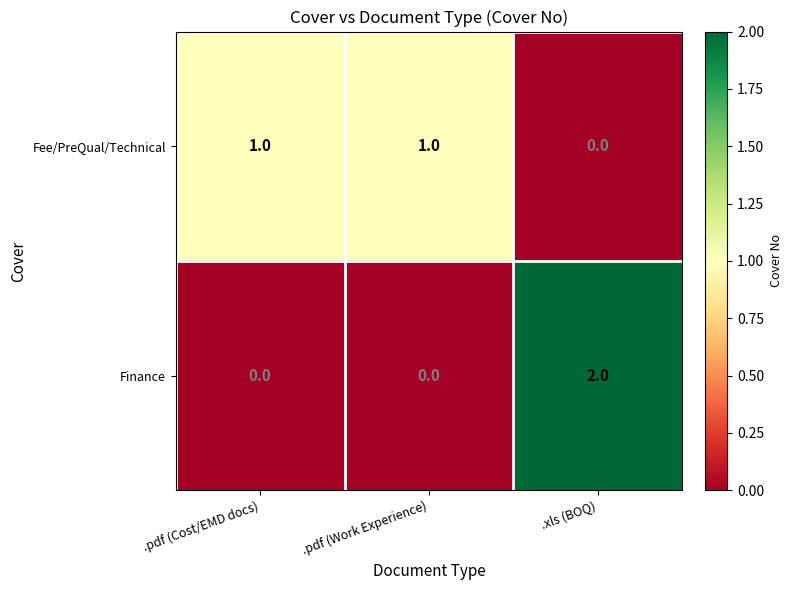

What is the maximum value shown in the chart?

2